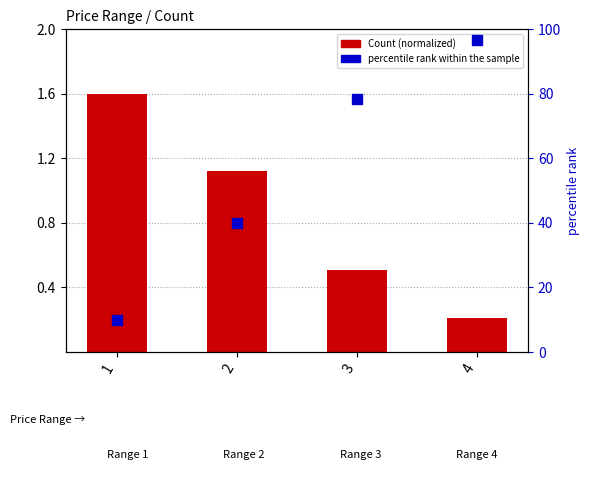

Is the value of percentile rank within the sample at 1 greater than the value of Count (normalized) at 2?

Yes